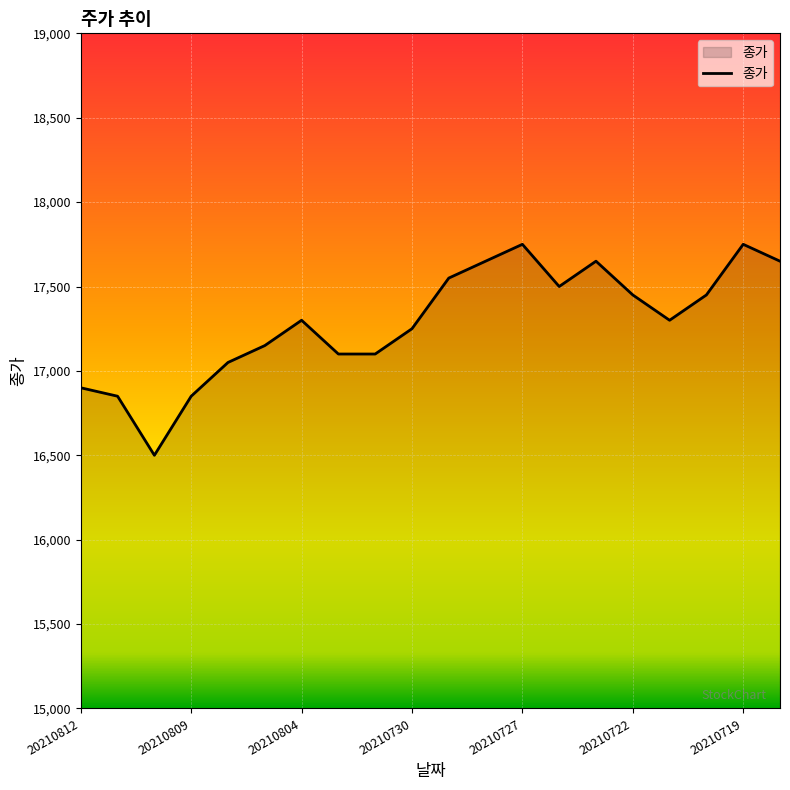

What is the smallest value displayed?

16500